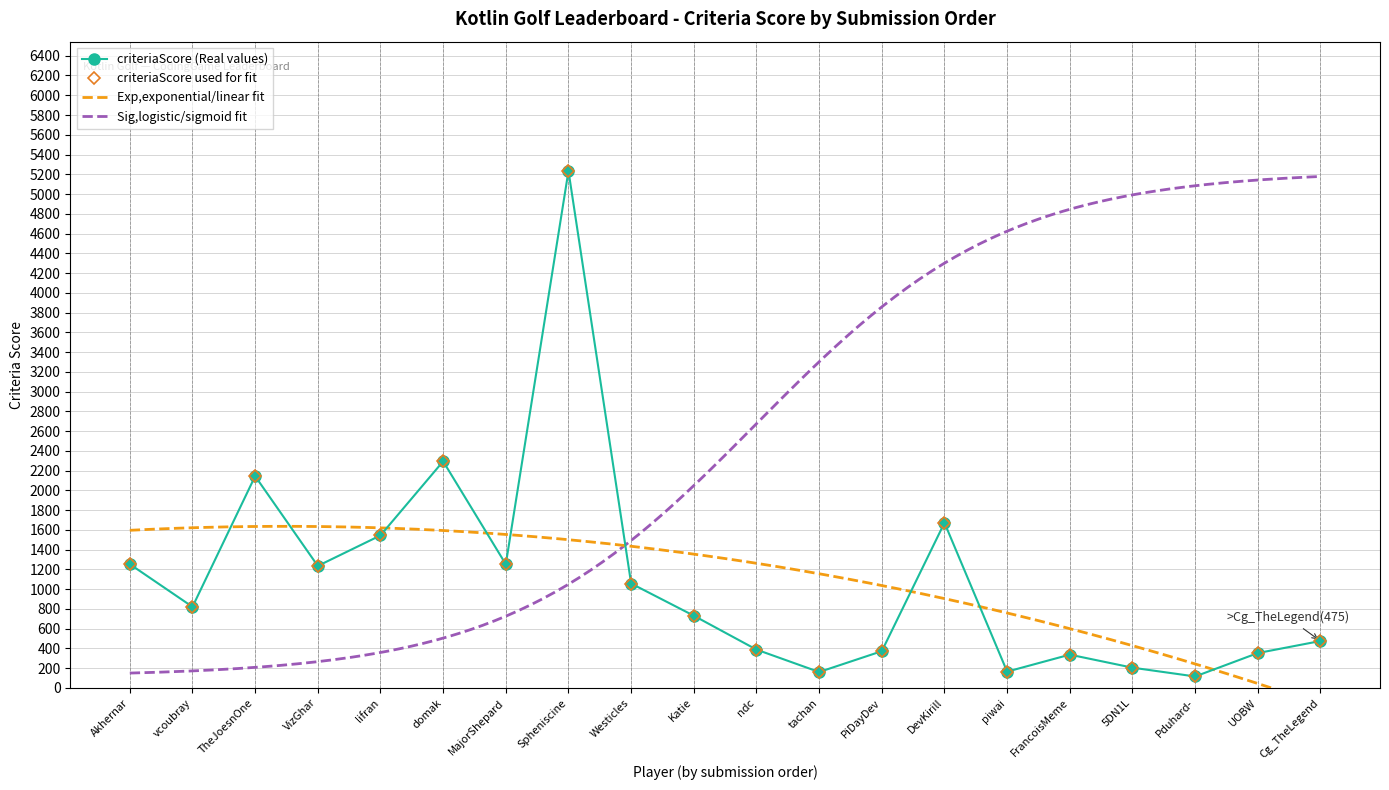

What is the average value of the criteriaScore series?

1090